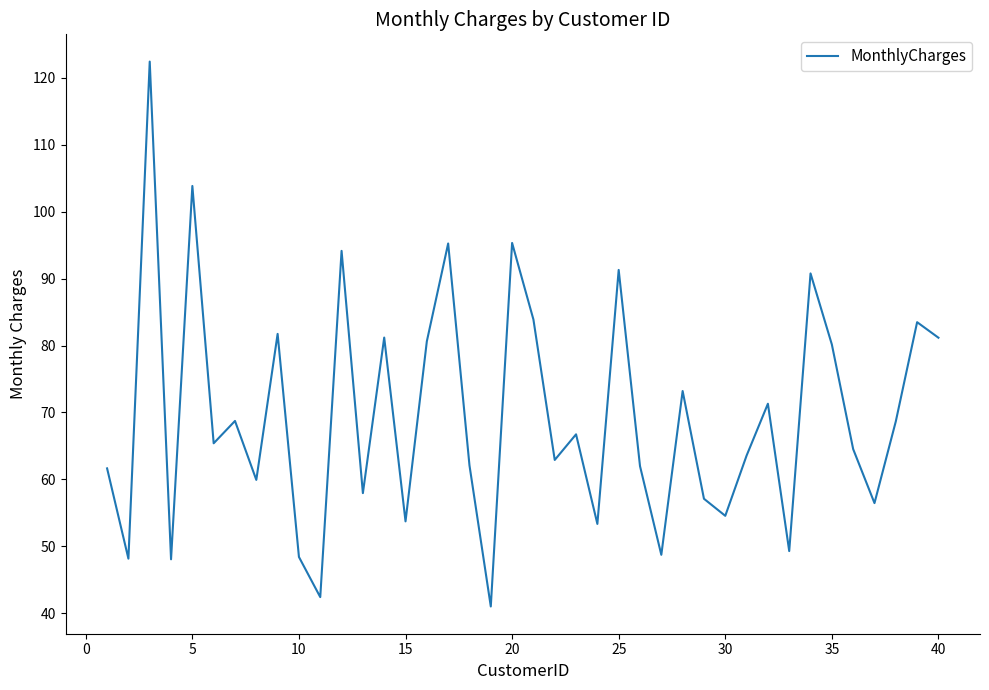

What is the greatest value displayed?

122.4